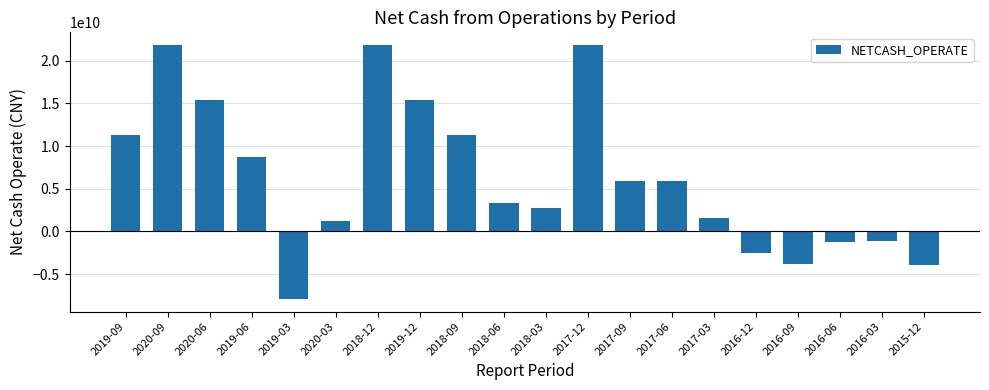

What is the label of the 7th bar from the left?

2018-12